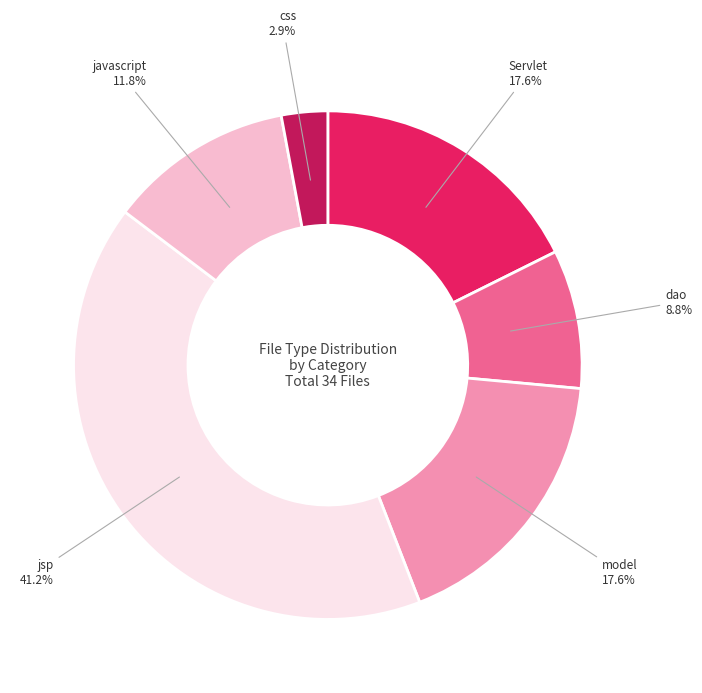

Which has a higher value, jsp or Servlet?

jsp